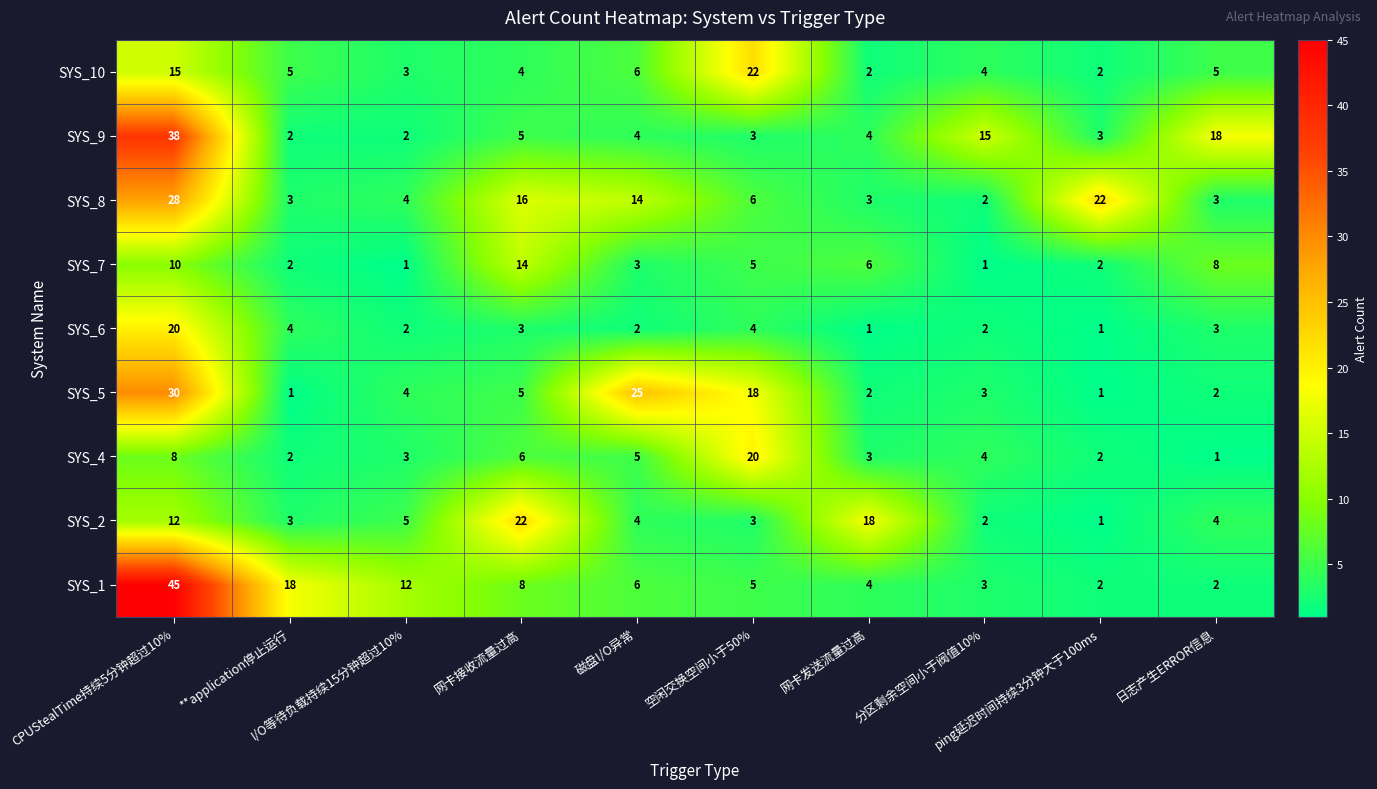

At how many categories does at least one series exceed 4?

10